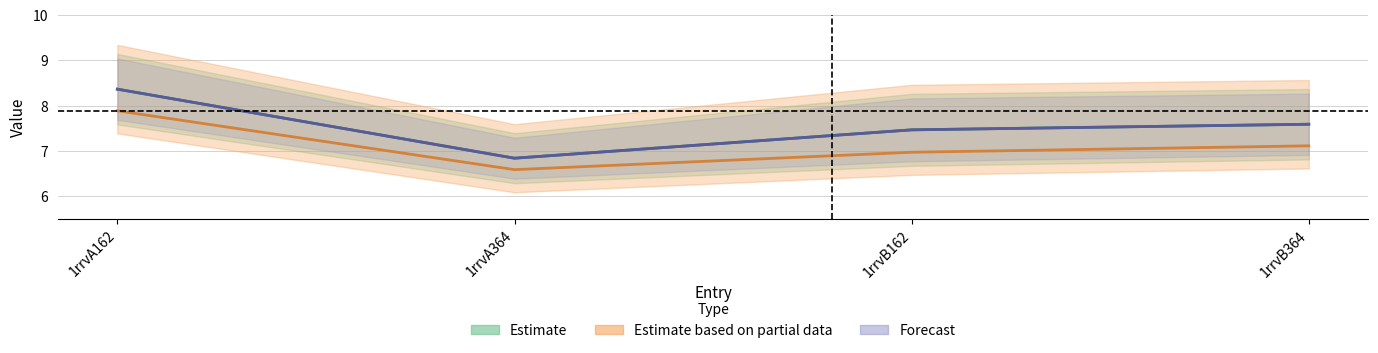

At how many categories does at least one series exceed 7?

3